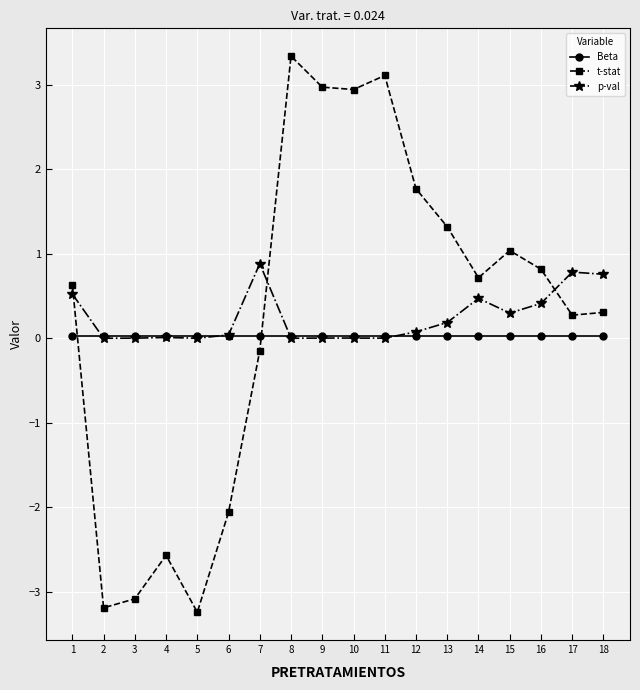

How many intersections are there between p-val and Beta?

4